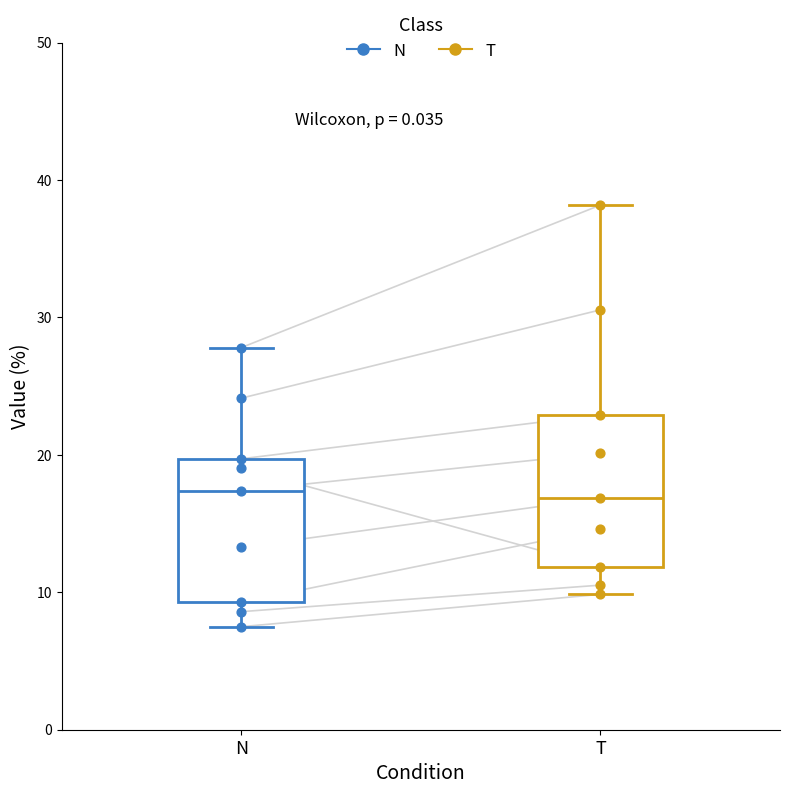

Reading left to right, transcribe this box plot: for each box, give where its median line is, the range the box spans, and where its two whiskers end, as read against the y-axis. The values are not printed on the chart, so give them approximately, as read against the axis.

N: median 17, box 9 to 20, whiskers 7 to 28
T: median 17, box 12 to 23, whiskers 10 to 38